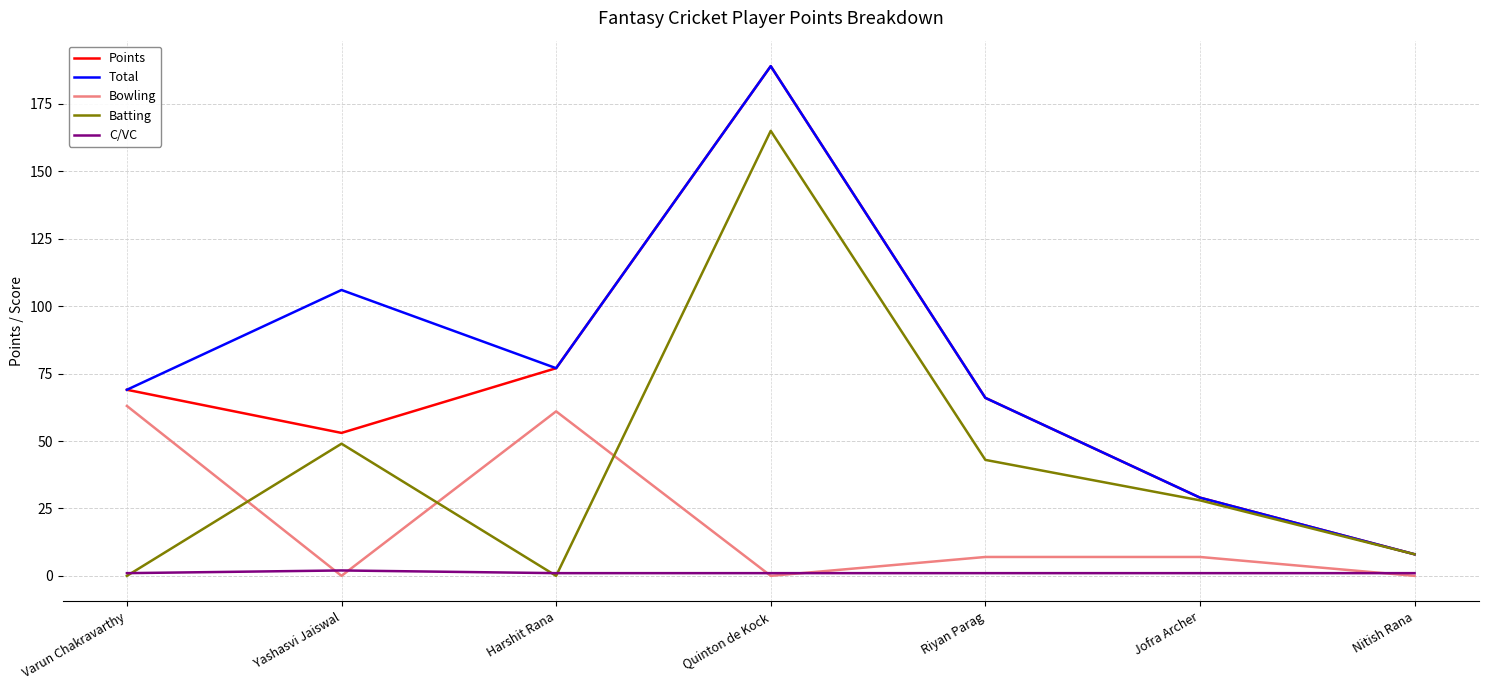

What is the maximum value shown in the chart?

189